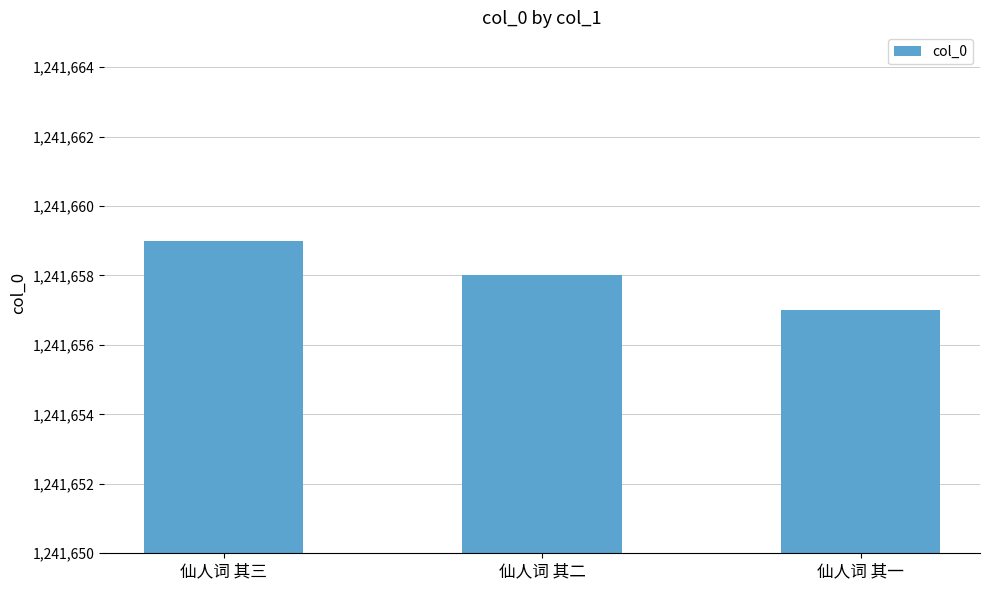

What is the sum of all values?

3724974